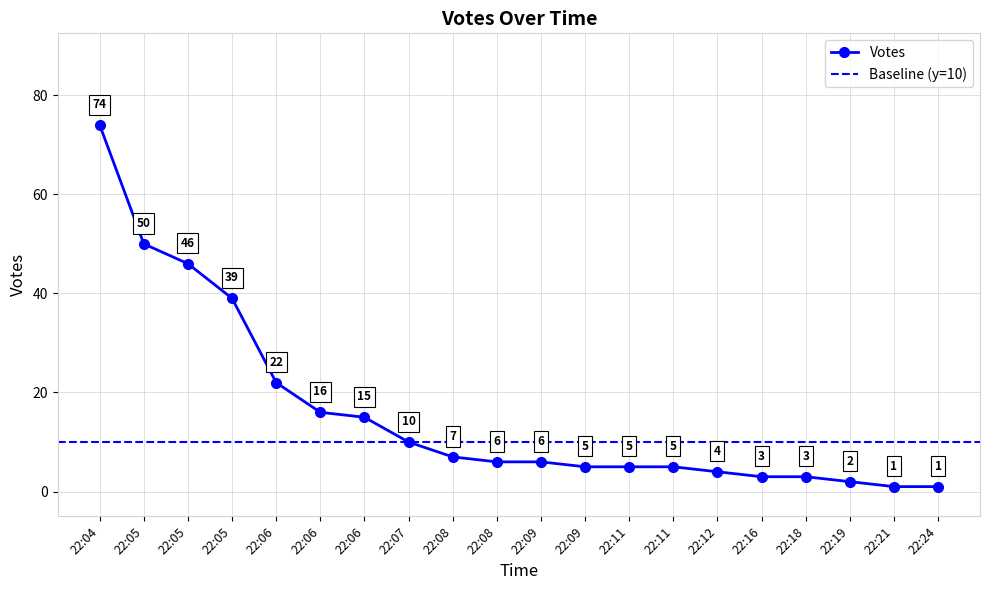

What is the difference between the values at 22:05 and 22:08?

43